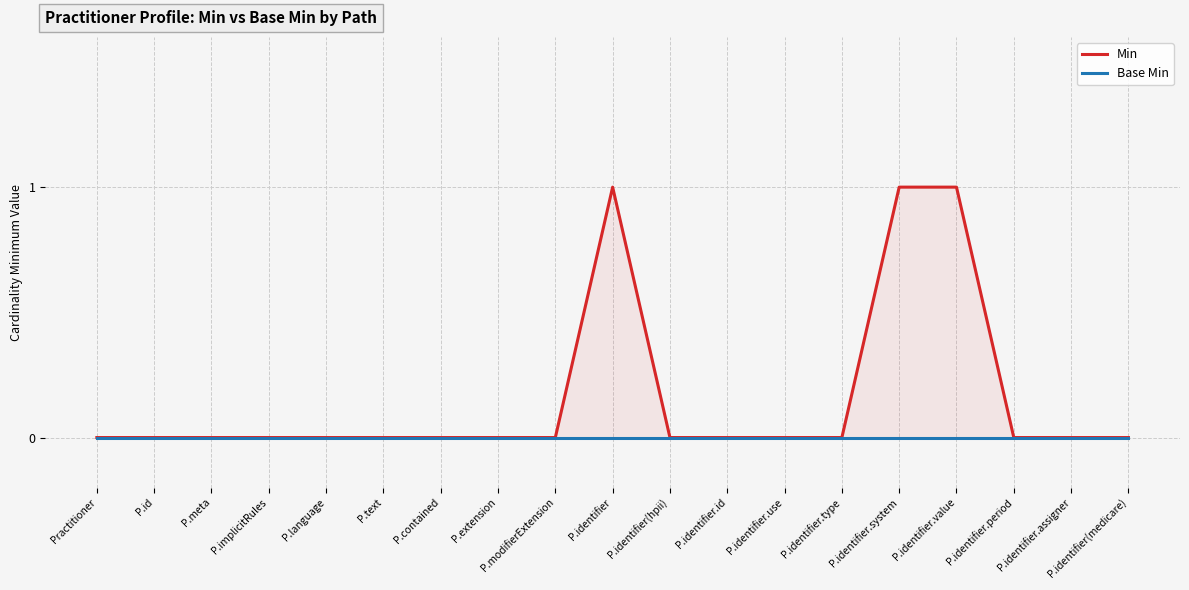

Reading left to right, extract all data points from this chart.

Min: 0	0	0	0	0	0	0	0	0	1	0	0	0	0	1	1	0	0	0
Base Min: 0	0	0	0	0	0	0	0	0	0	0	0	0	0	0	0	0	0	0